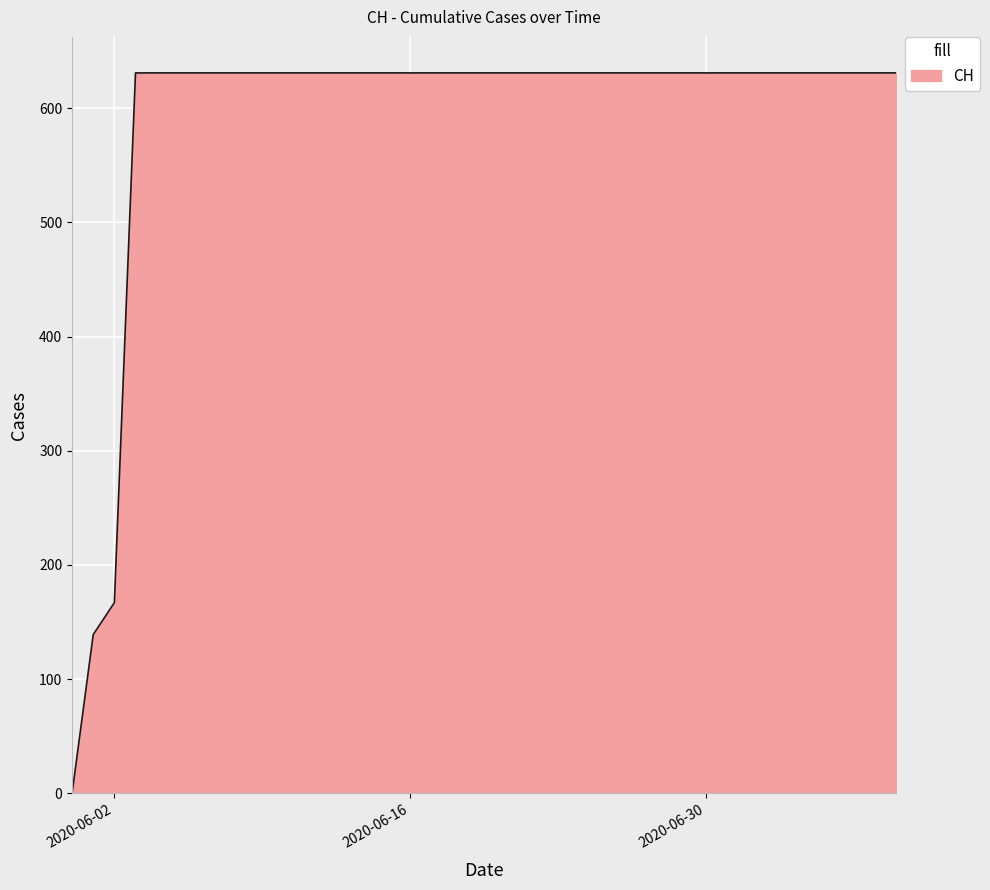

What is the sum of all values?

23653